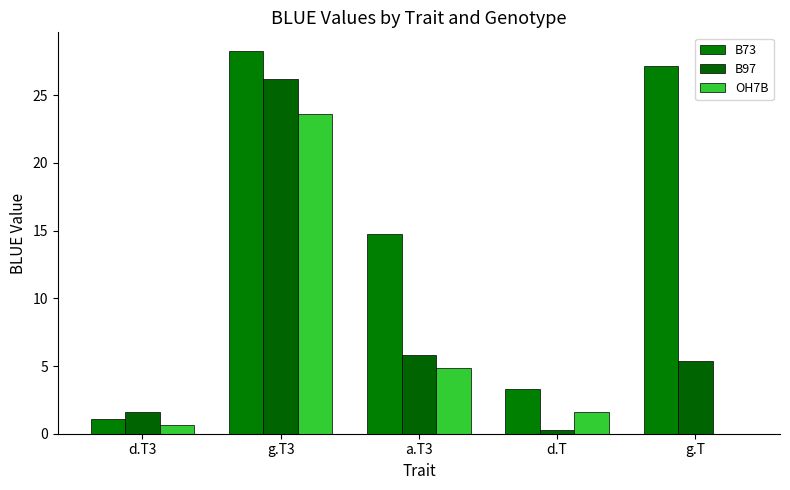

What is the value of the B73 bar at the 3rd from the left?

14.8